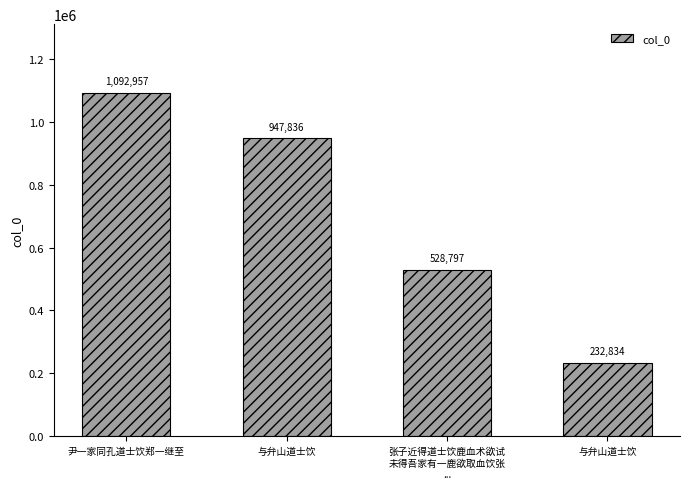

Between 与弁山道士饮 and 尹一家同孔道士饮郑一继至, which is larger?

尹一家同孔道士饮郑一继至